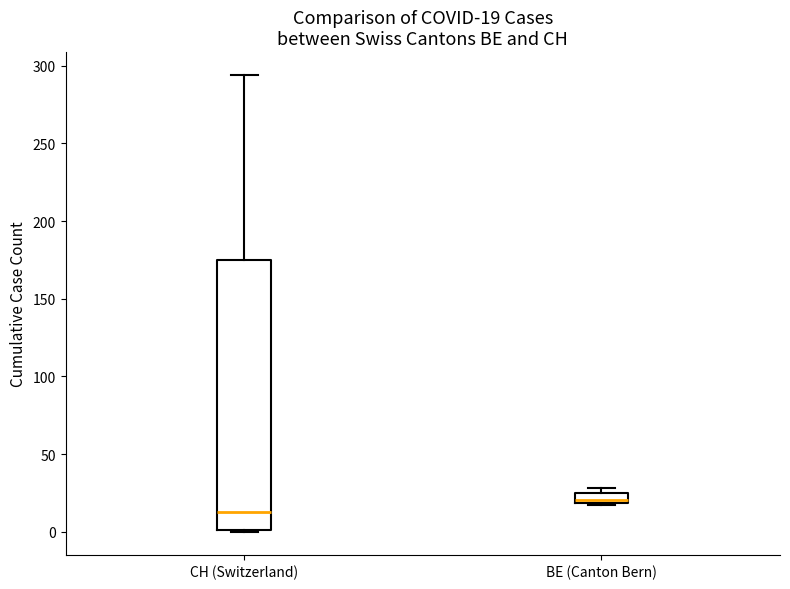

Which box's median line is the lowest?

CH (Switzerland)